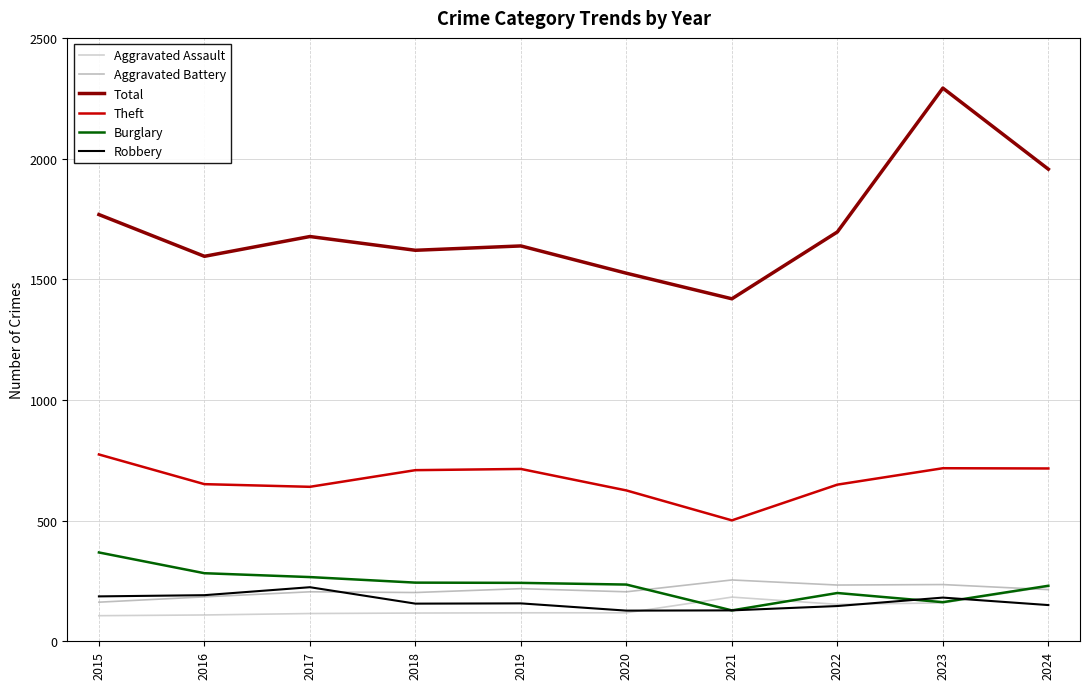

Which series has the widest spread of values?

Total